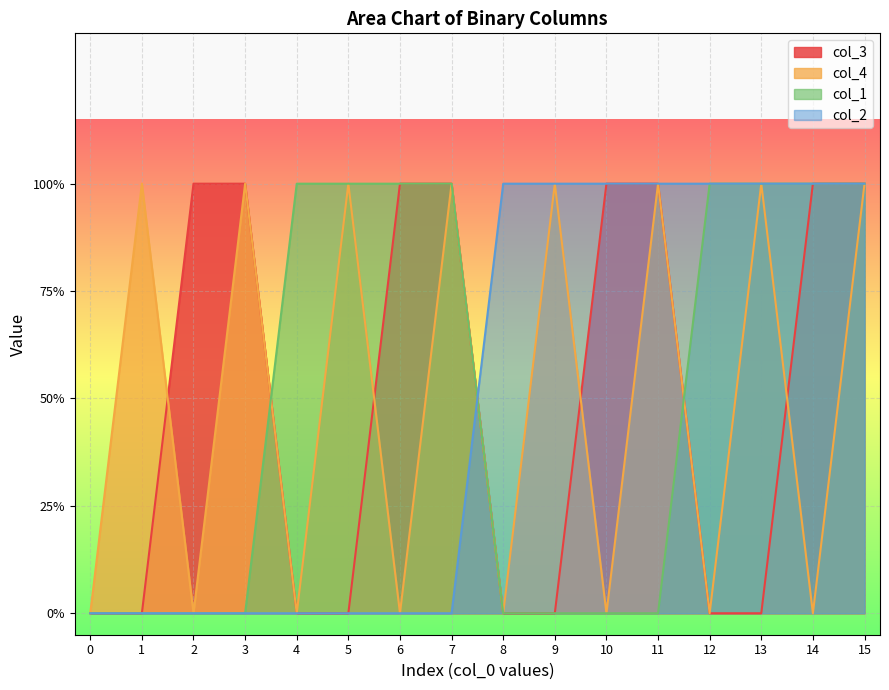

How many col_3 values are between 0 and 1?

16